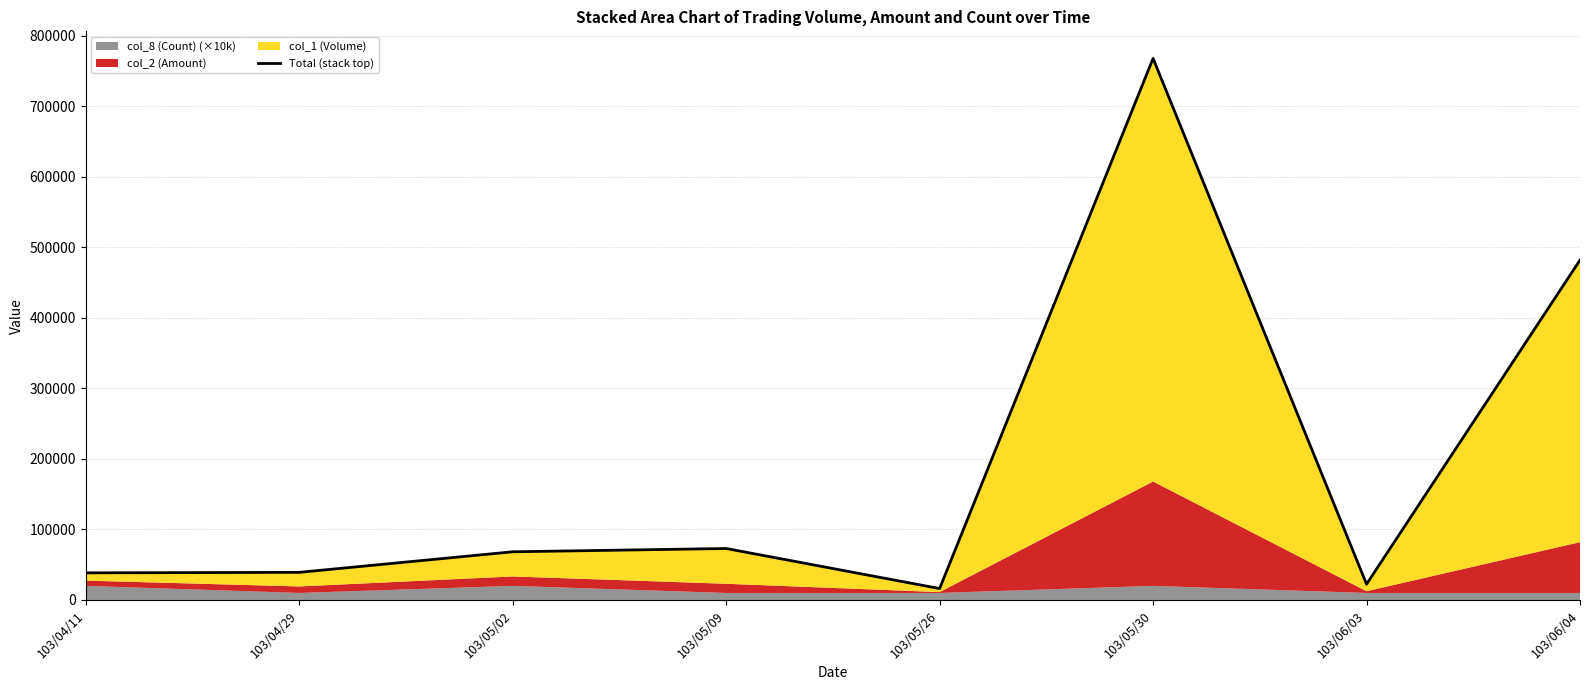

Which category has the highest value across all series?

103/05/30